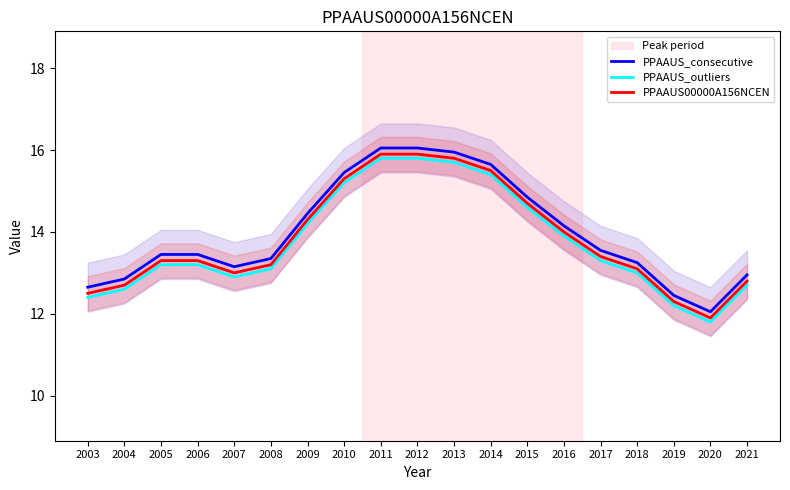

True or false: PPAAUS00000A156NCEN and PPAAUS_consecutive intersect in this chart.

False